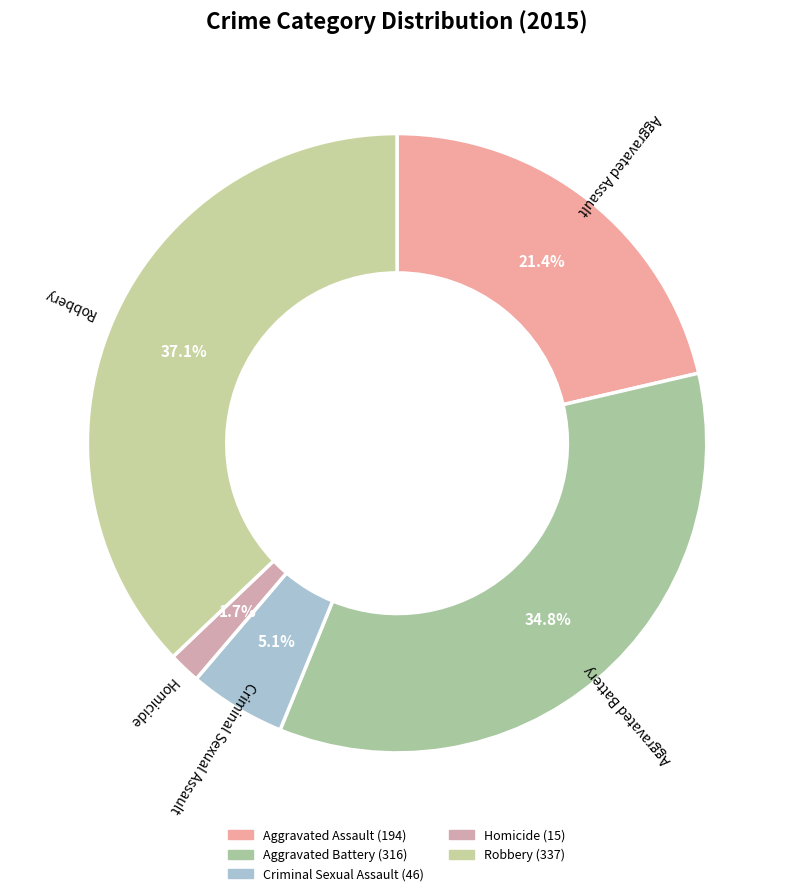

Count the number of slices in the pie.

5